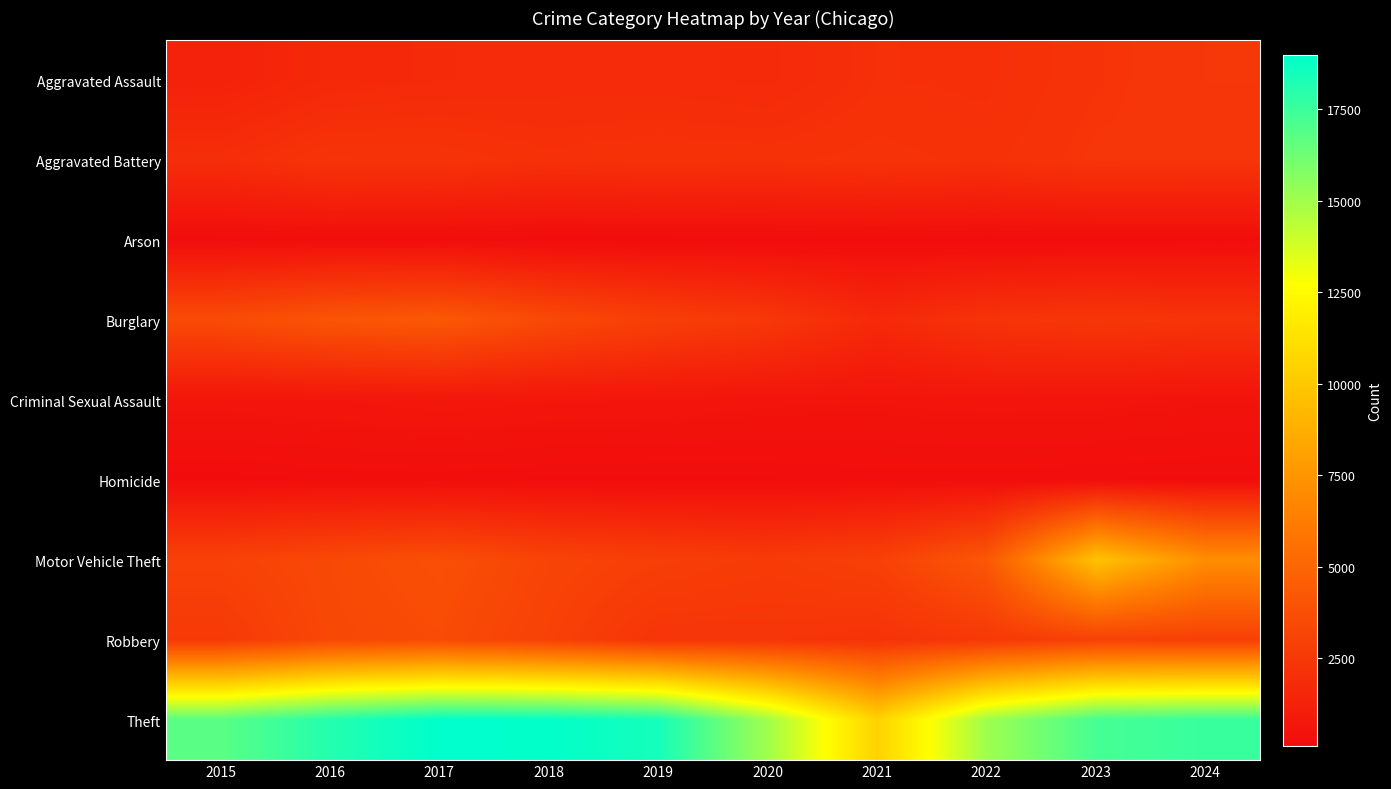

Rank the series at 2019 from lowest to highest value.

Arson, Homicide, Criminal Sexual Assault, Aggravated Assault, Aggravated Battery, Robbery, Motor Vehicle Theft, Burglary, Theft